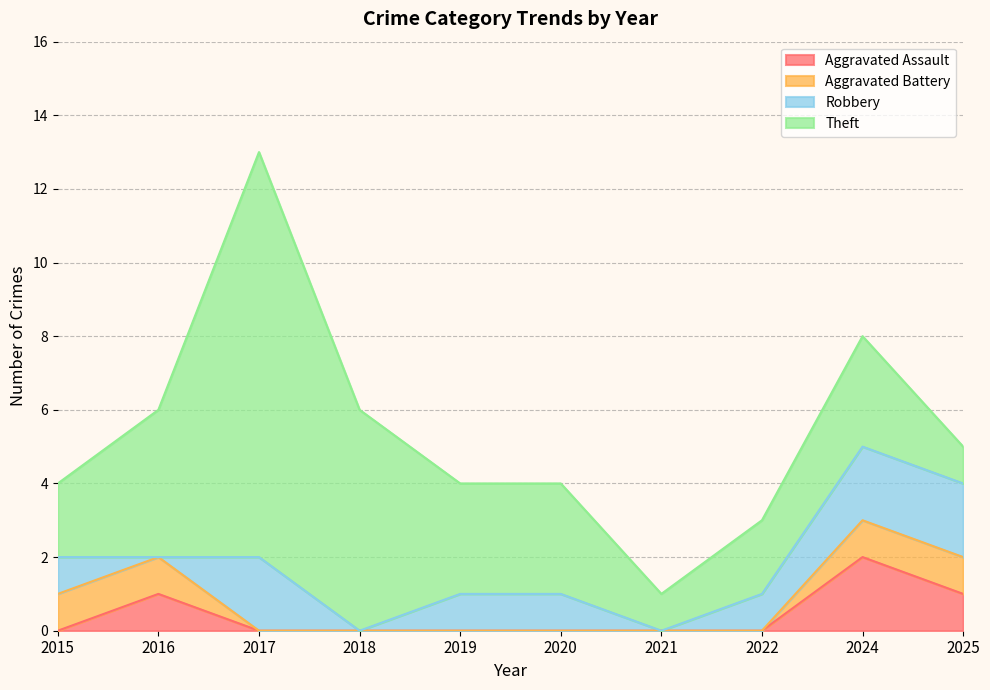

Is it true that Aggravated Assault equals 1 at 2021?

False